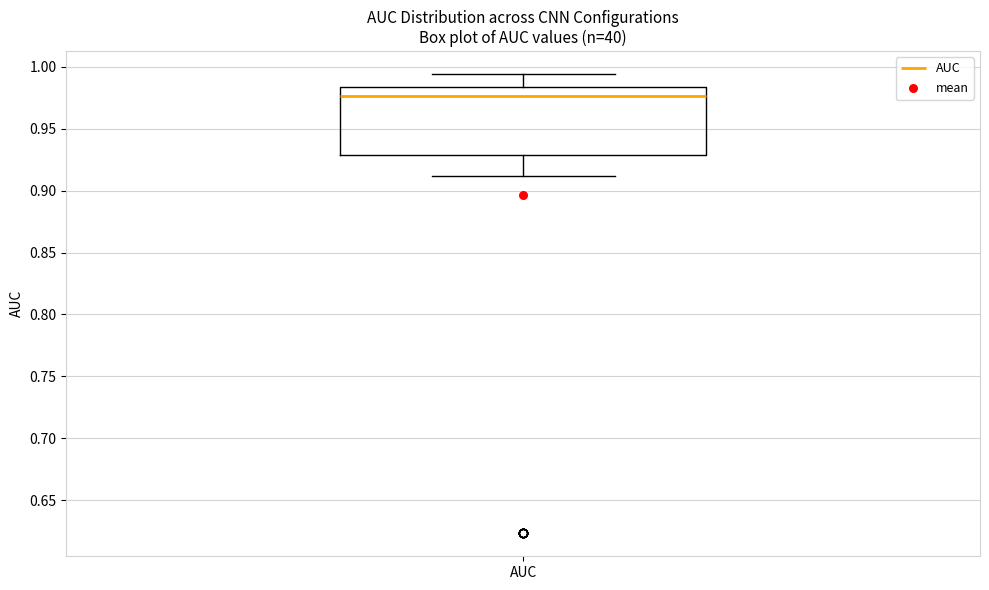

Transcribe this box plot: give where the median line is, the range the box spans, and where the two whiskers end, as read against the y-axis. The values are not printed on the chart, so give them approximately, as read against the axis.

median 0.975, box 0.930 to 0.985, whiskers 0.910 to 0.995